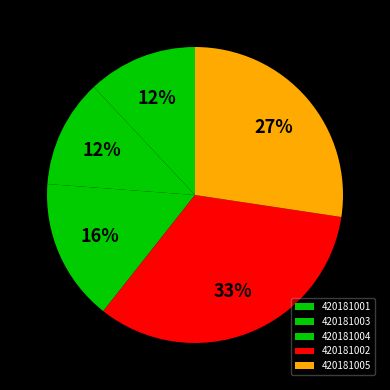

What is the change in value from 420181003 to 420181005?

+10.7